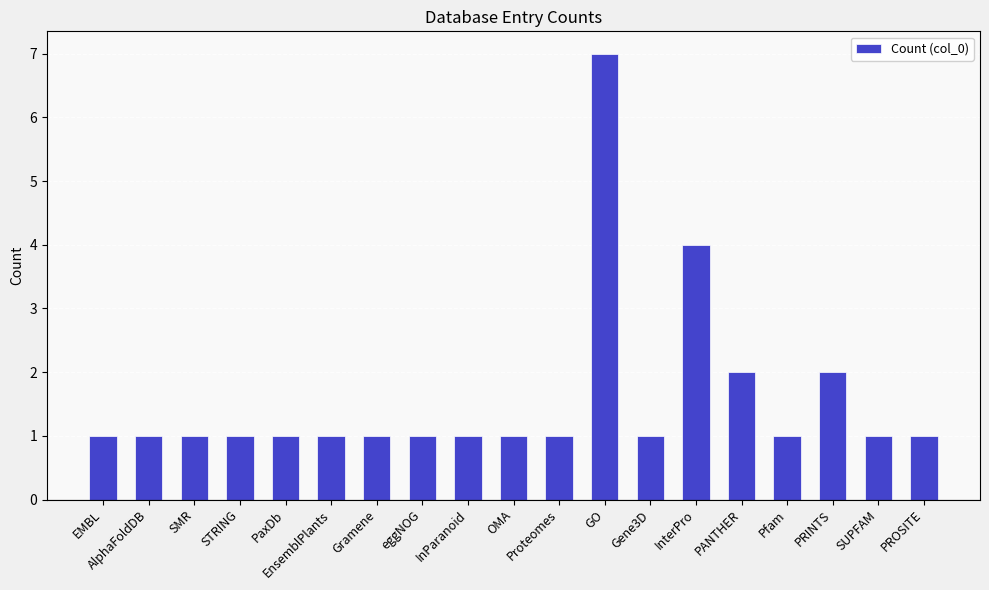

What is the label of the 18th bar from the left?

SUPFAM